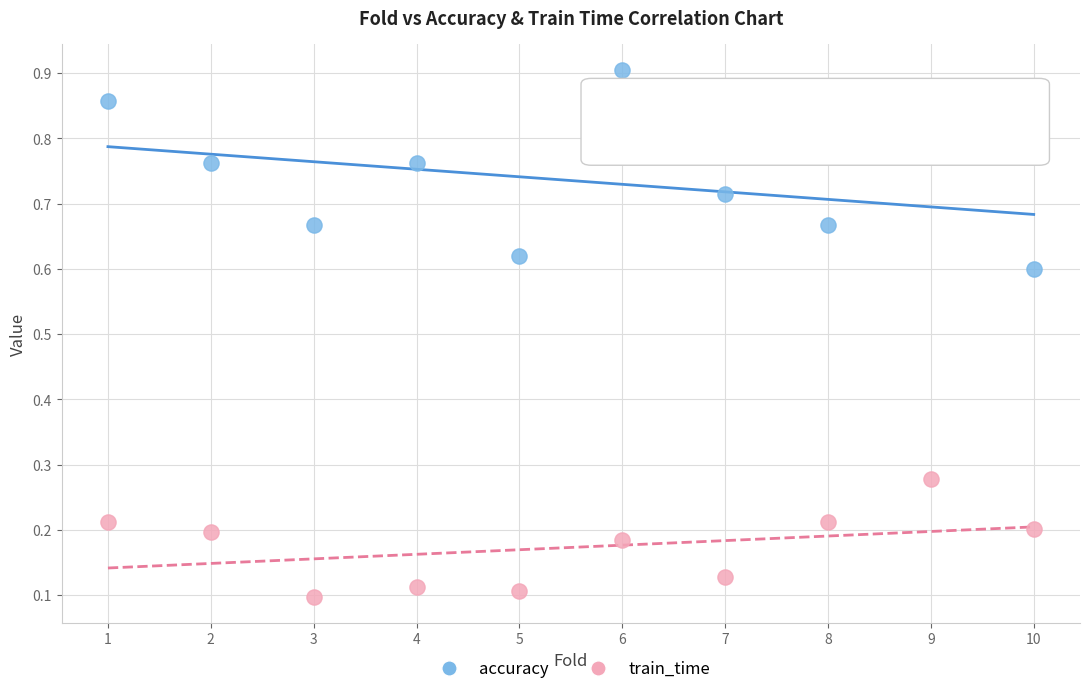

Which series contains the lowest Y value?

train_time